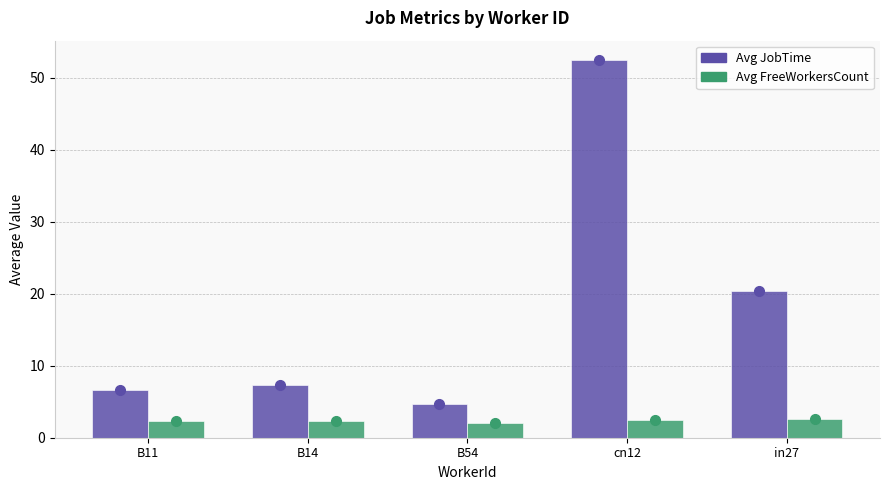

At B14, list the series in order from largest to smallest.

Avg JobTime, Avg FreeWorkersCount